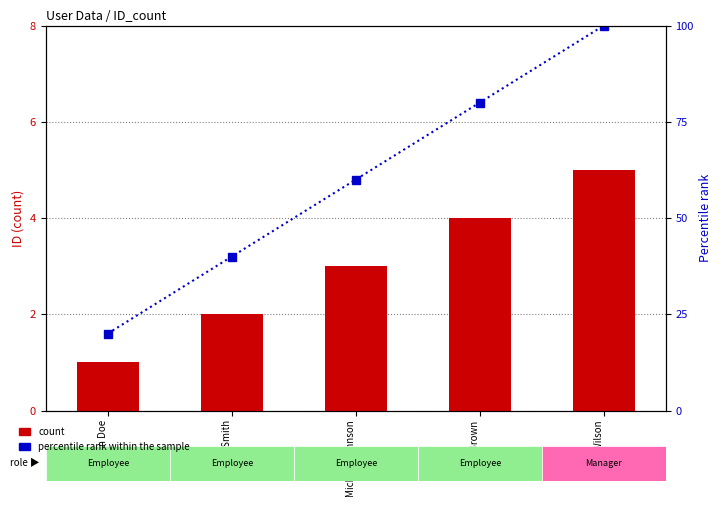

At Jane Smith, list the series in order from smallest to largest.

count, percentile rank within the sample